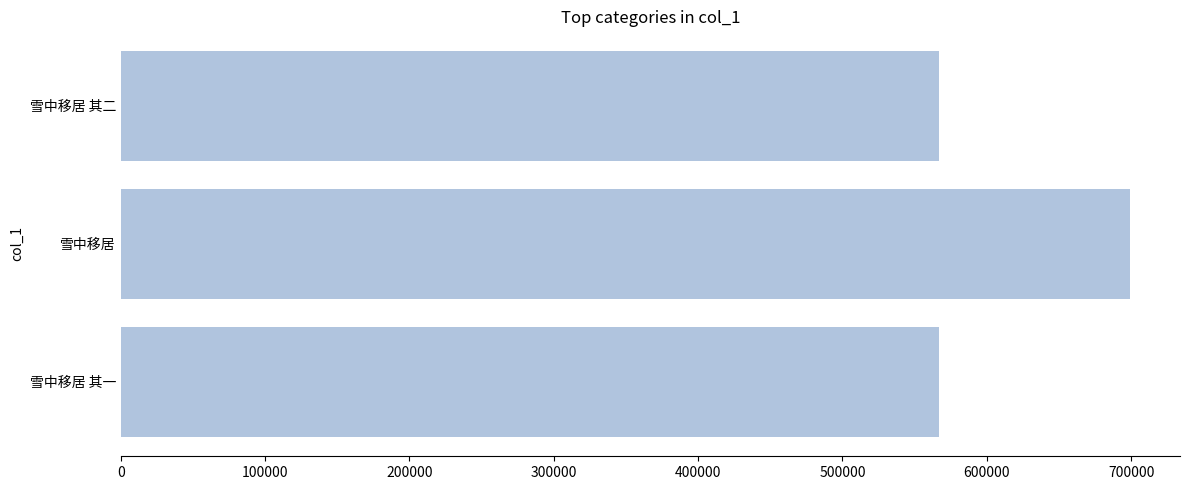

What is the minimum value shown in the chart?

566925